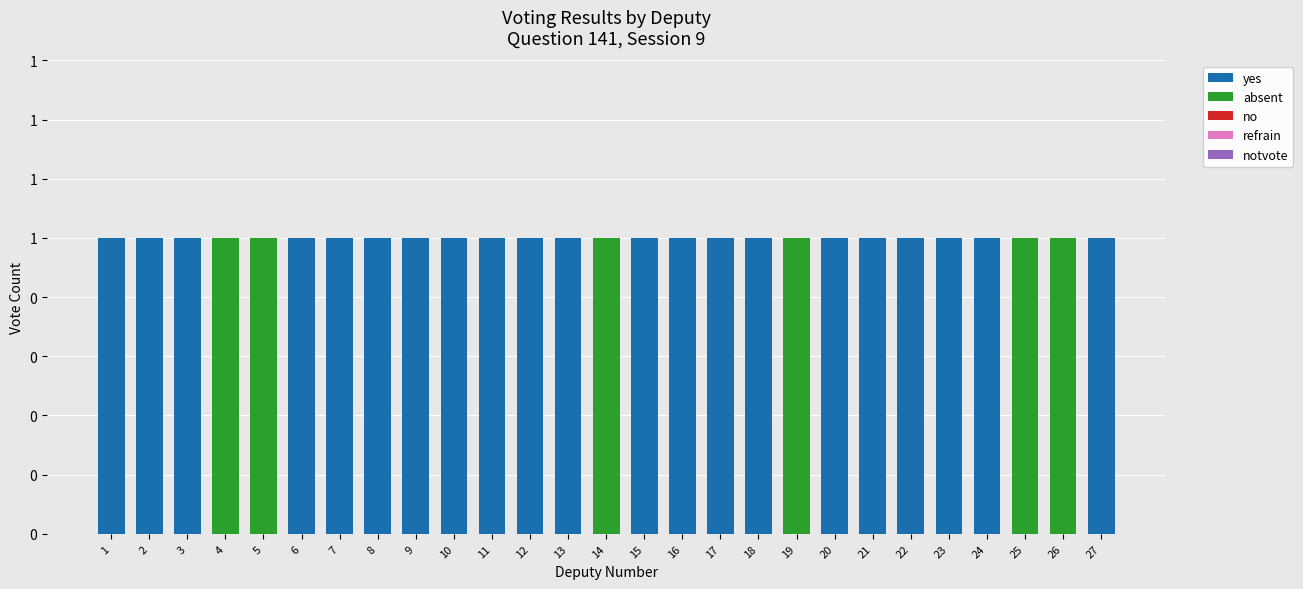

What is the sum of all yes values?

21